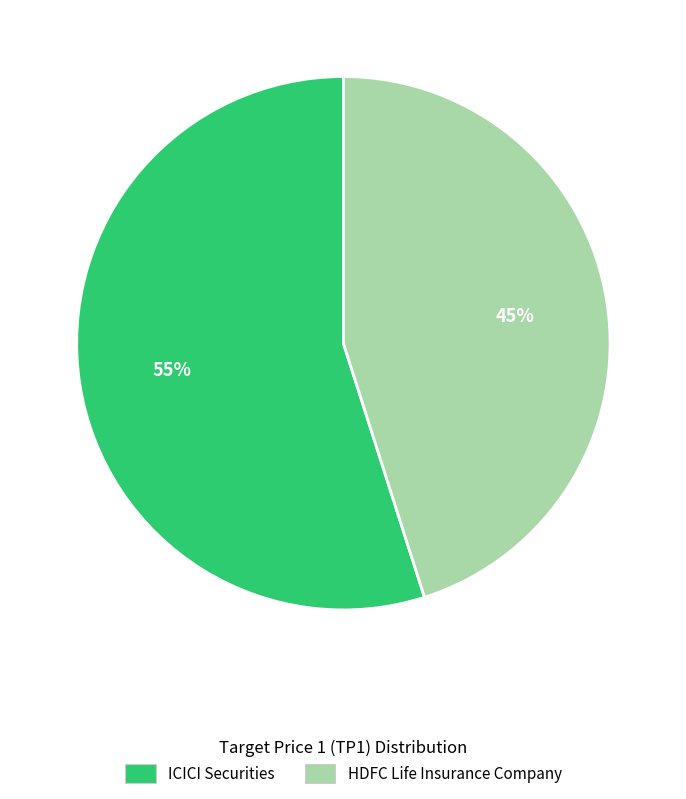

What is the smallest slice in the pie chart?

HDFC Life Insurance Company